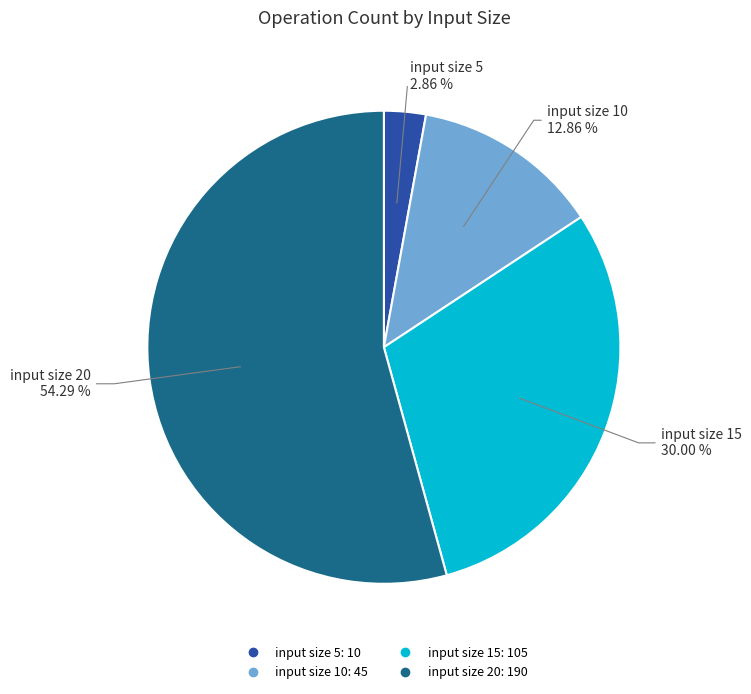

Count the number of slices in the pie.

4